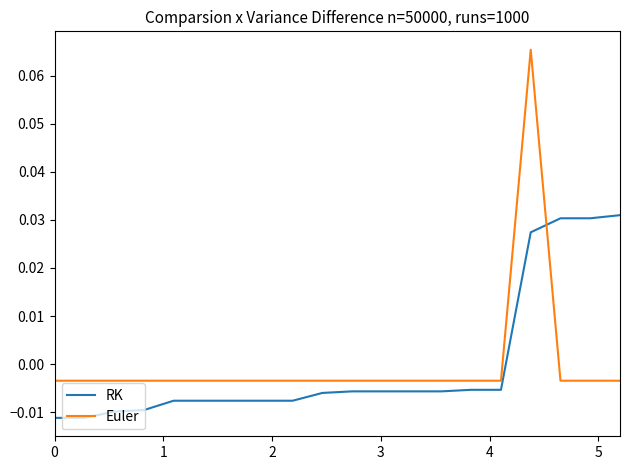

Which series has the largest range (max minus min)?

Euler